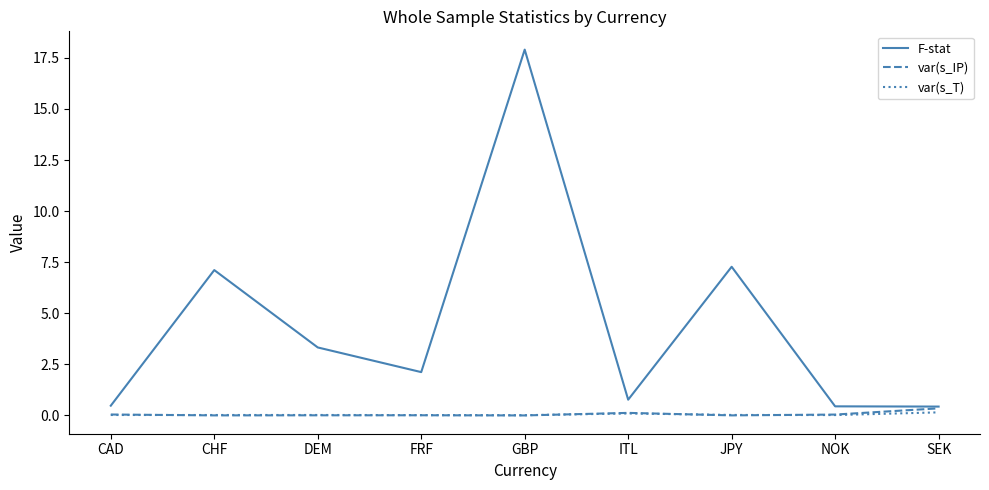

How many series are shown in this chart?

3